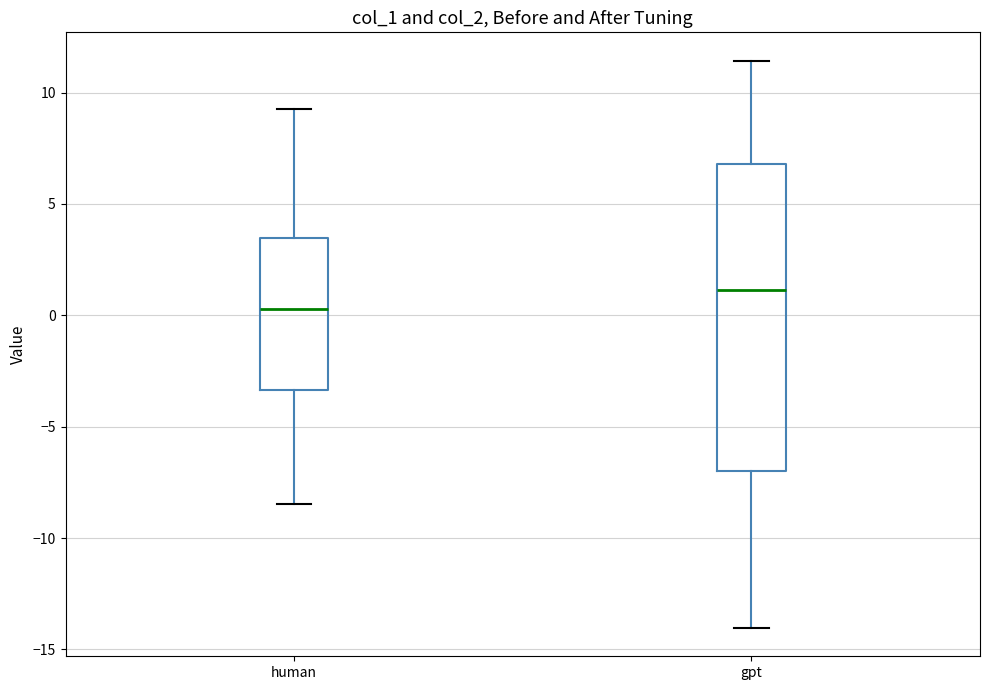

Where does the upper whisker of the box for human end on the y-axis? The values are not printed on the chart, so give them approximately, as read against the axis.

9.0